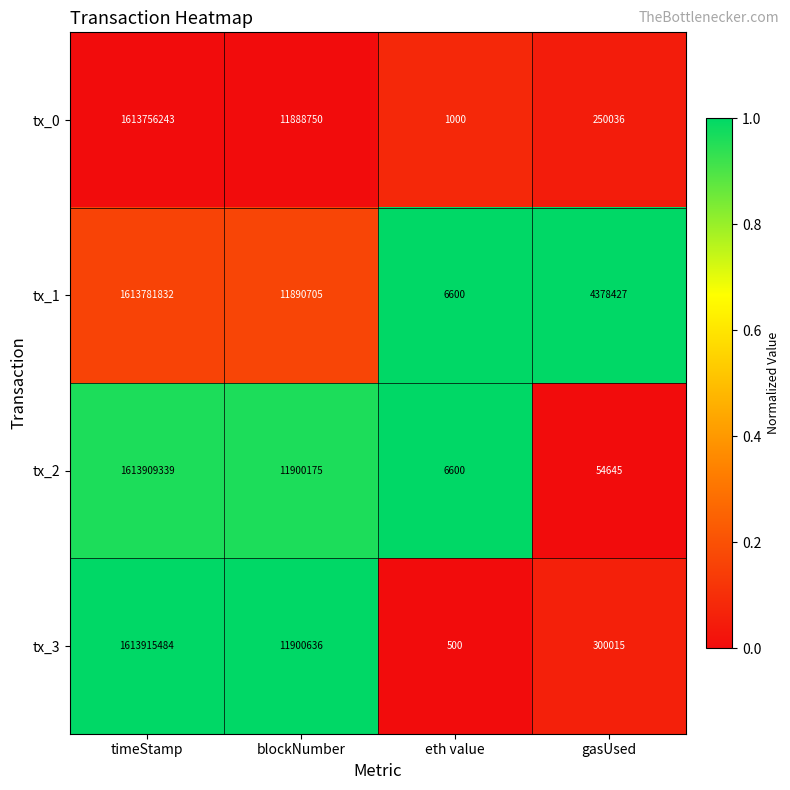

Which series changed the most between timeStamp and gasUsed?

tx_2